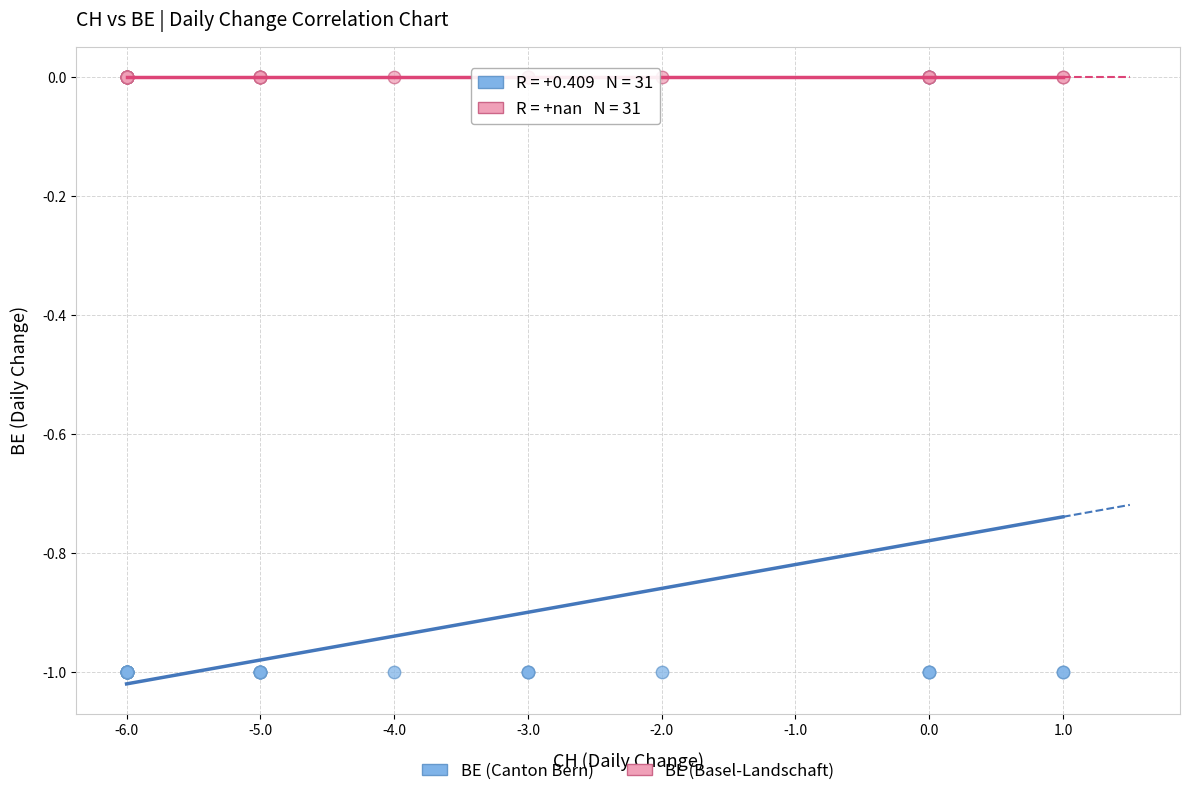

What are all the series names shown in the legend?

BE (Canton Bern), BL (Basel-Landschaft)